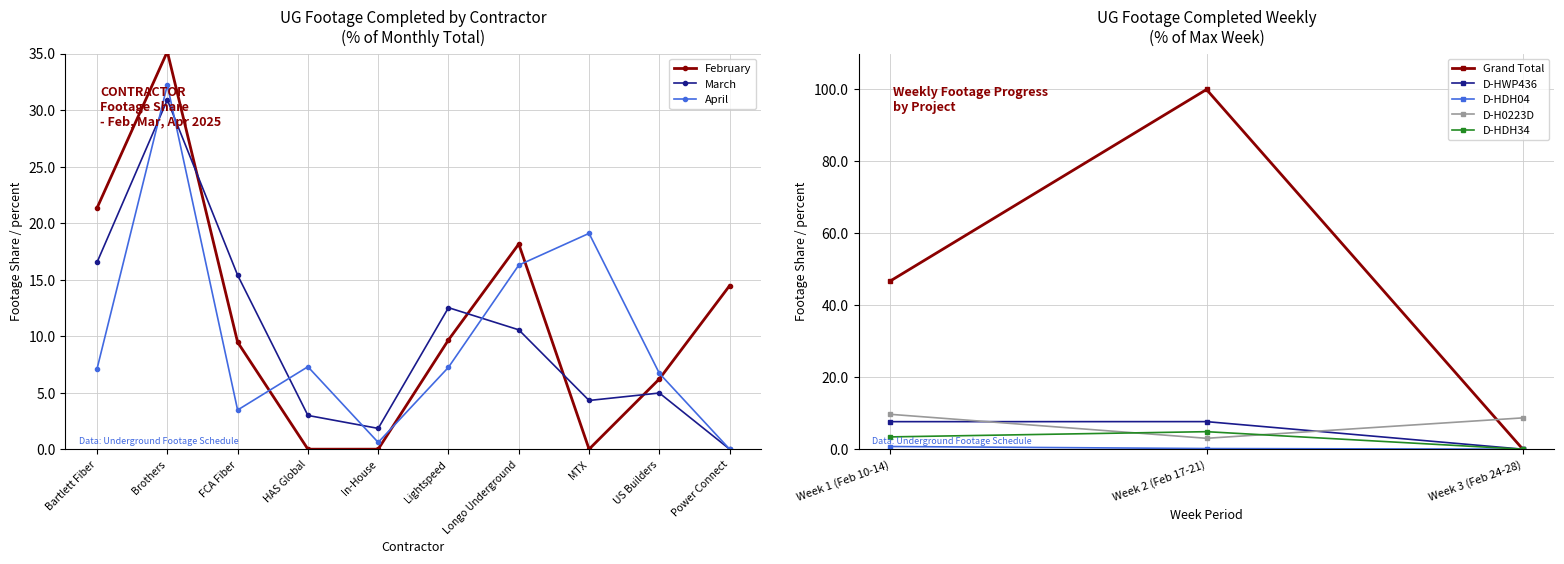

Rank the series at Bartlett Fiber from lowest to highest value.

April, March, February